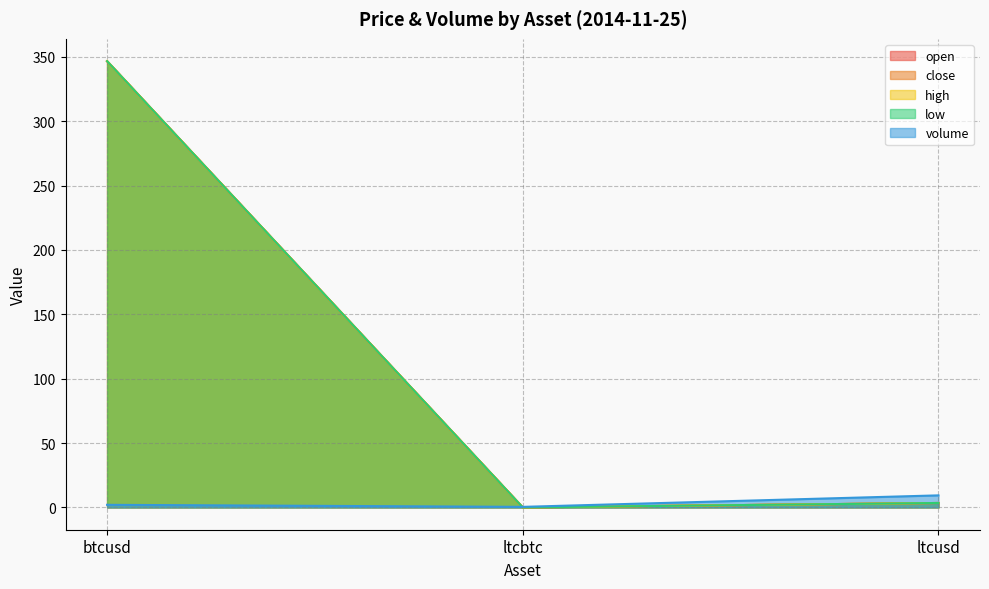

What are all the series names shown in the legend?

open, close, high, low, volume